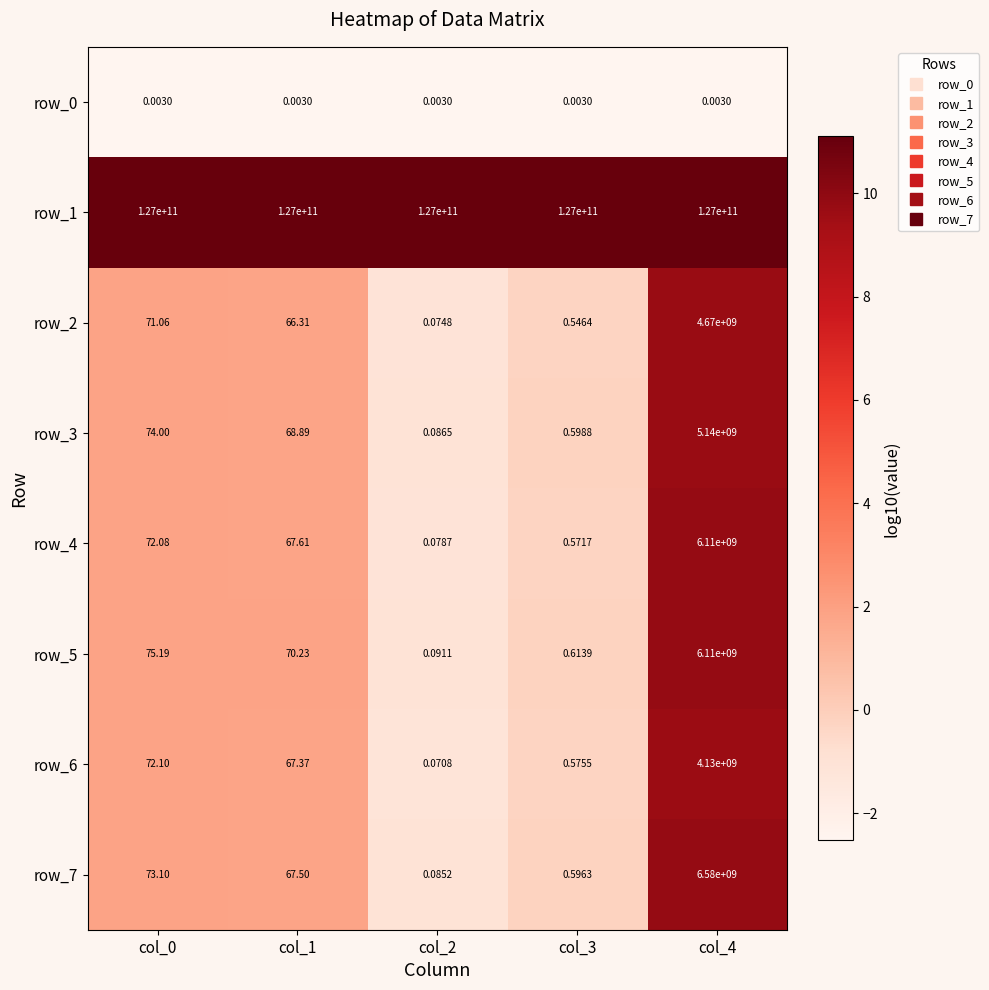

Is the value of row_7 at col_0 greater than the value of row_3 at col_1?

Yes